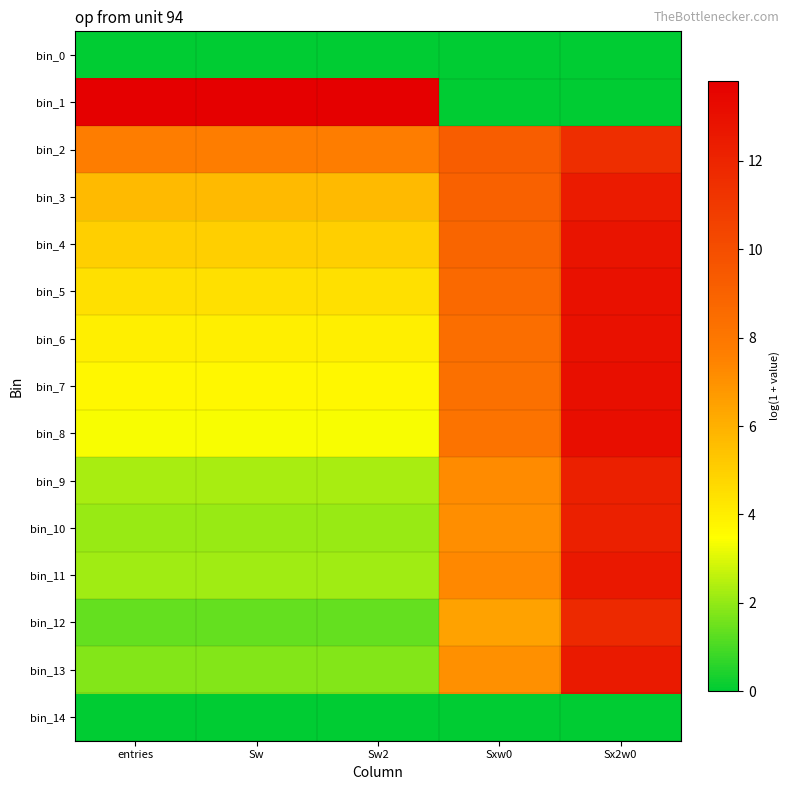

Which series has the largest total across all categories?

bin_2